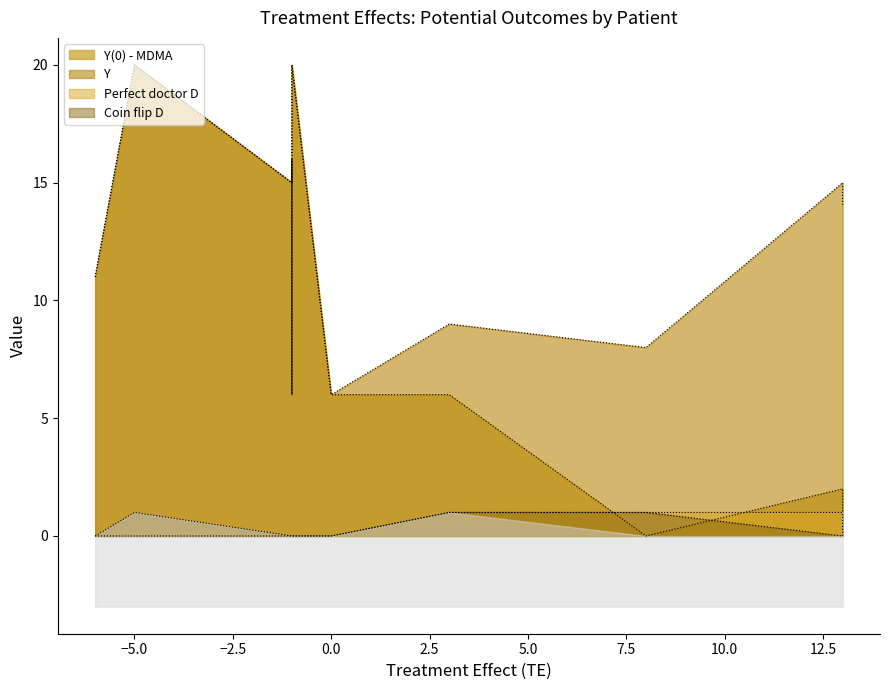

How many distinct data groups are displayed?

4